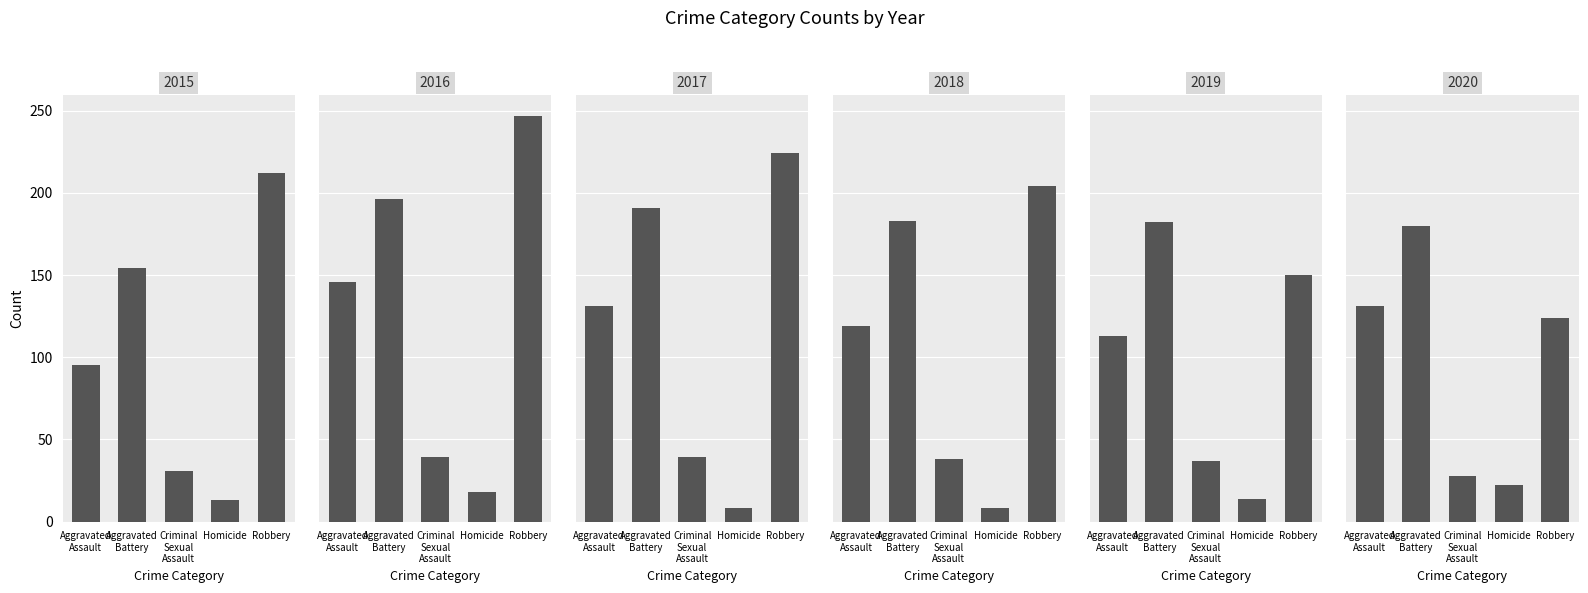

Rank the series at Aggravated Battery from lowest to highest value.

2015, 2020, 2019, 2018, 2017, 2016